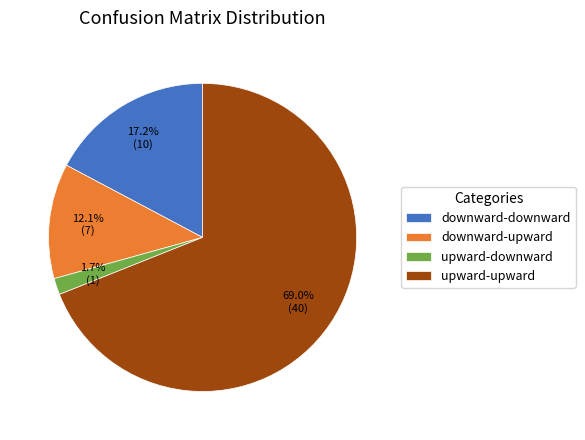

To the nearest percent, what is the difference between the upward-upward and downward-downward slice percentages?

52%